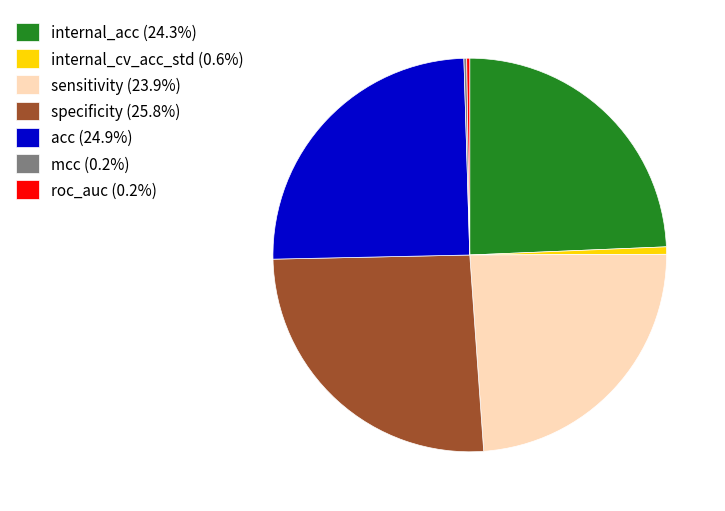

Does any single category account for the majority?

No